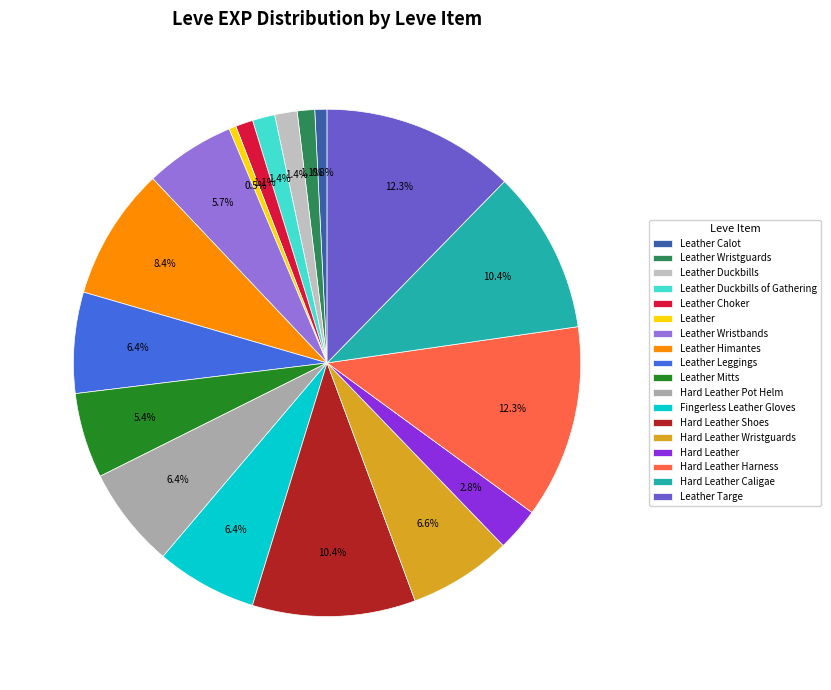

True or false: Leather Leggings accounts for 15% of the total.

False